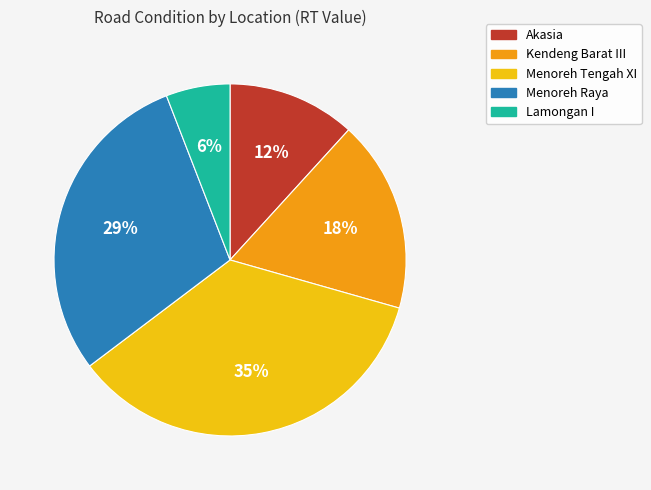

Do Lamongan I and Akasia together represent more than half of the pie?

No